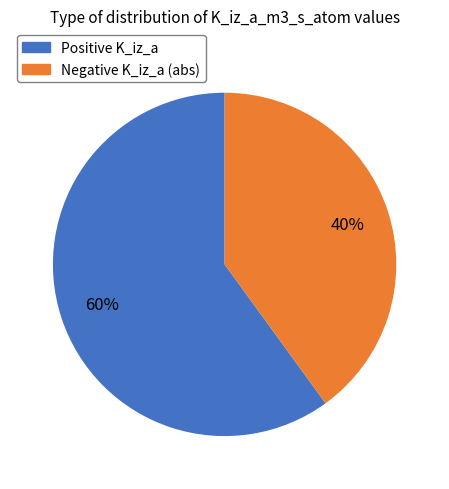

Does any single category account for the majority?

Yes